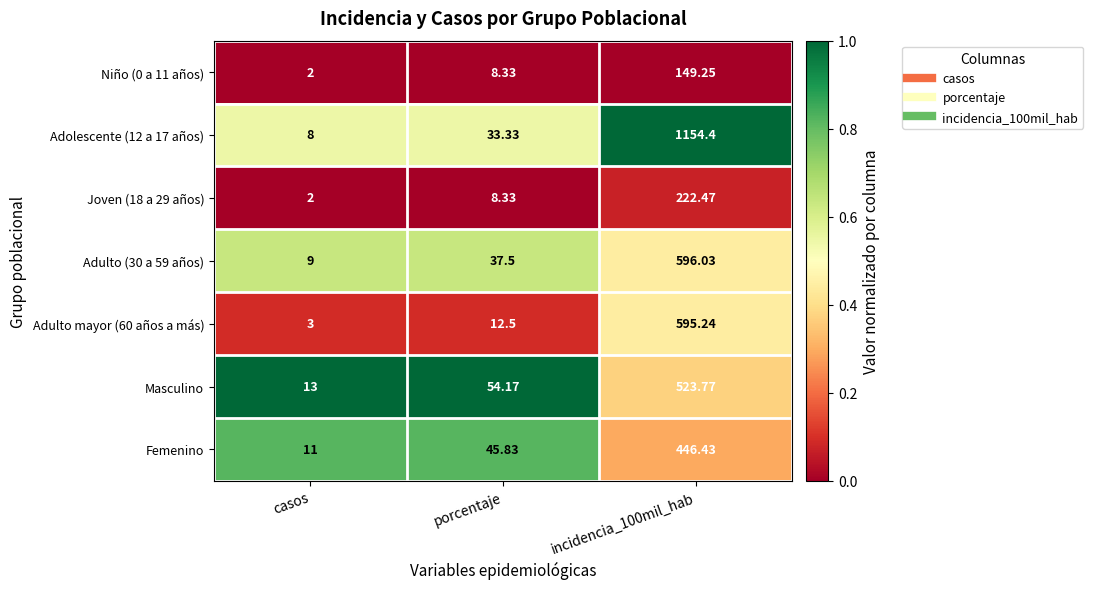

Which series has the largest total across all categories?

Adolescente (12 a 17 años)